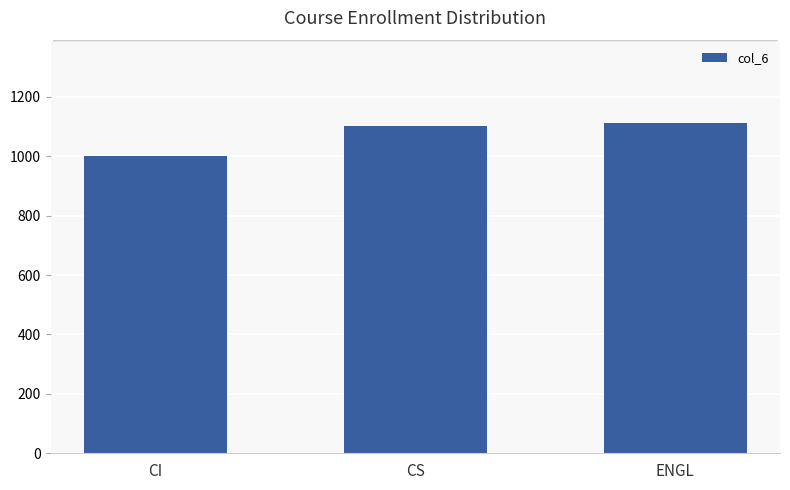

What is the approximate value at ENGL, to the nearest 10?

1110